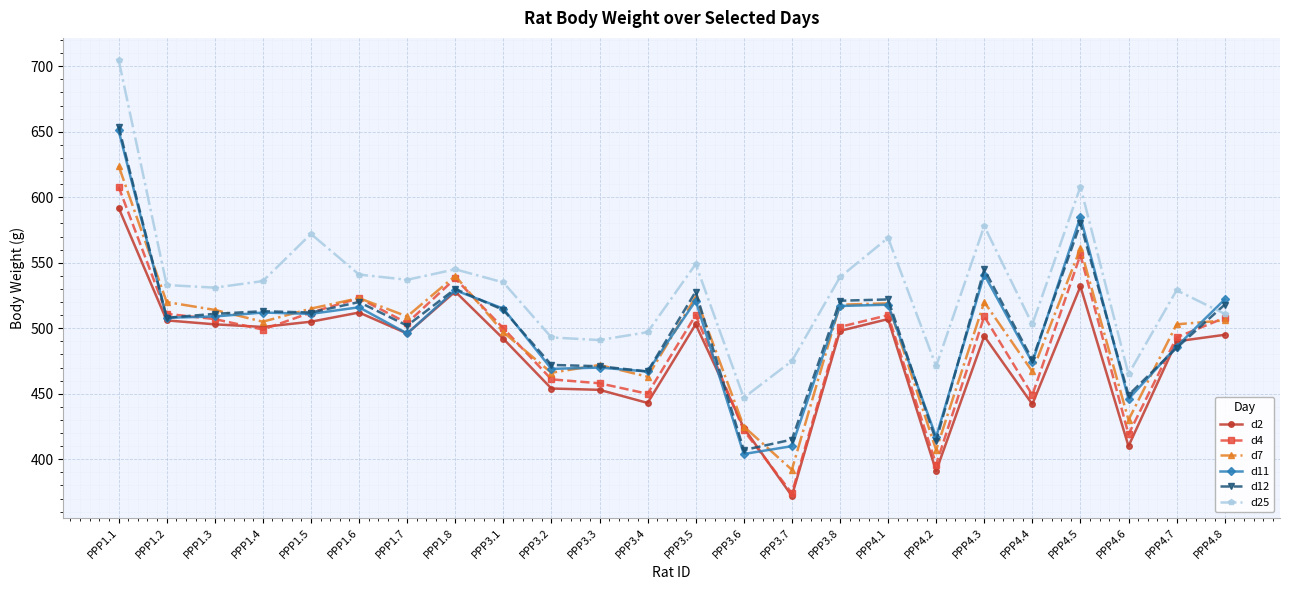

At which label does d7 first exceed 509?

PPP1.1